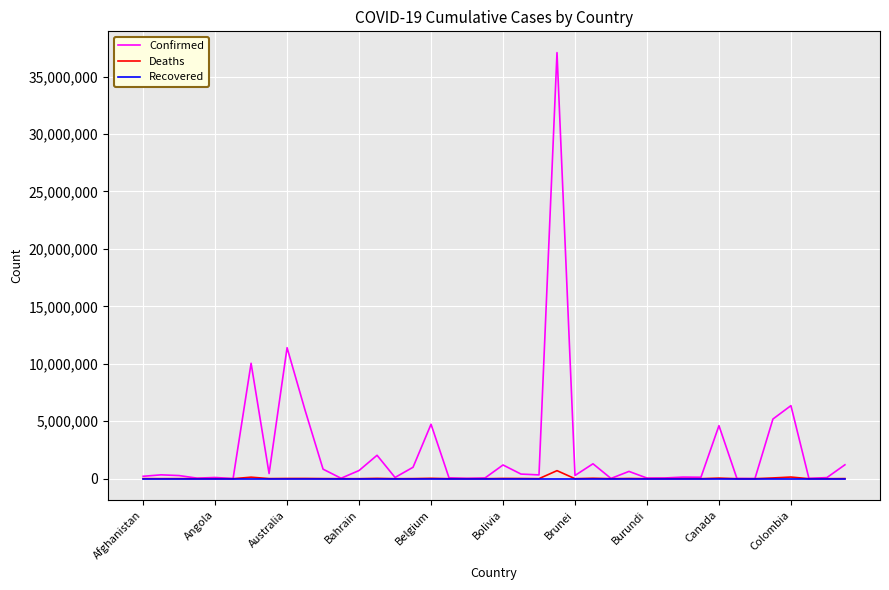

Which series has the largest range (max minus min)?

Confirmed